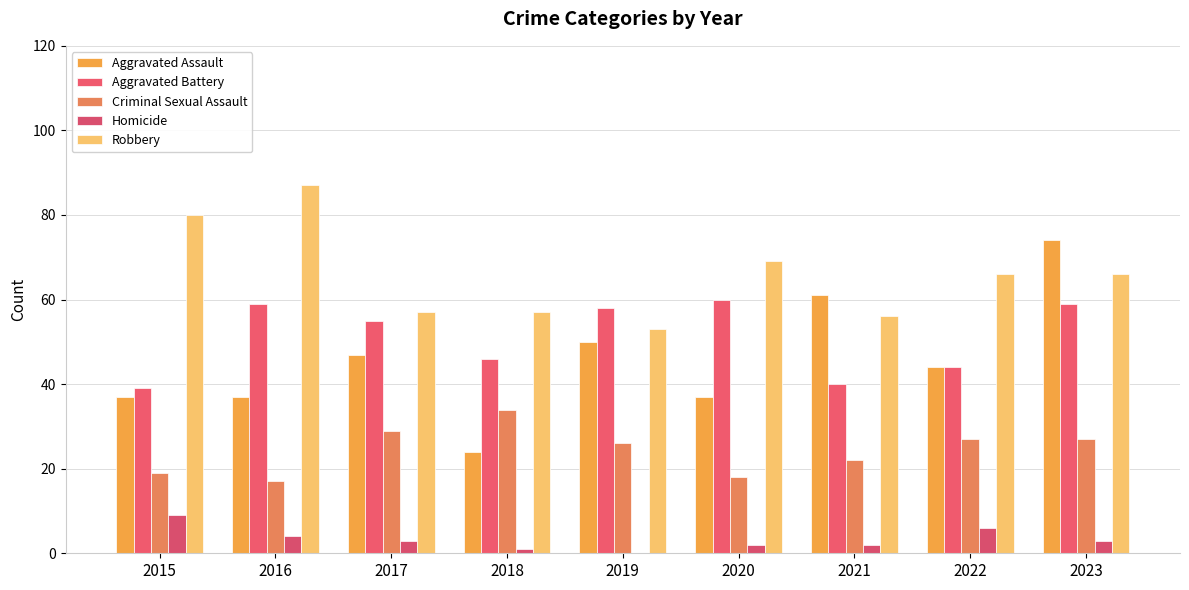

How many categories are shown in the chart?

9